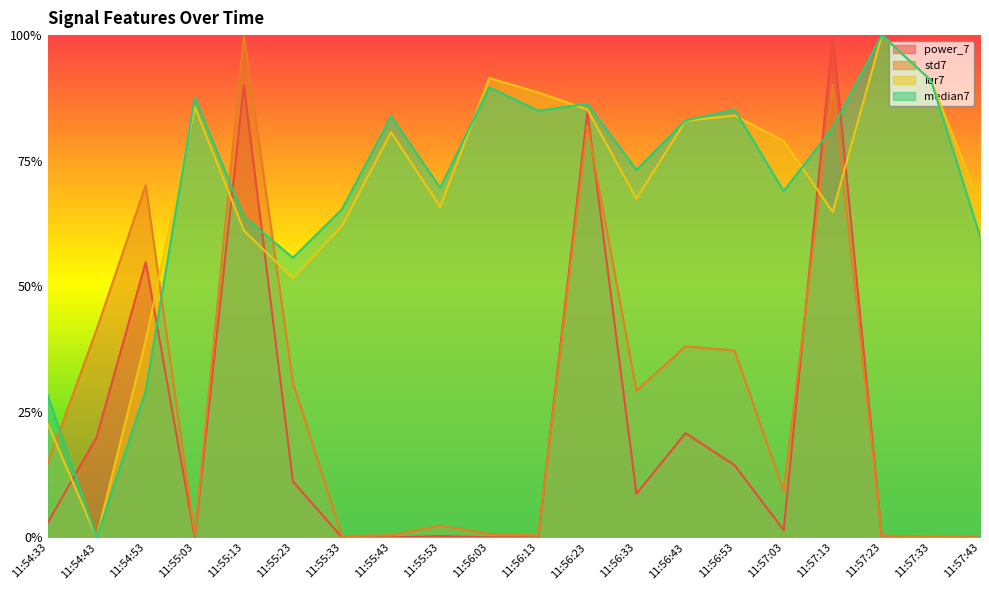

List the labels in order of power_7 value, smallest first.

11:57:43, 11:55:33, 11:57:33, 11:56:13, 11:55:03, 11:55:43, 11:57:23, 11:56:03, 11:55:53, 11:57:03, 11:54:33, 11:56:33, 11:55:23, 11:56:53, 11:54:43, 11:56:43, 11:54:53, 11:56:23, 11:55:13, 11:57:13